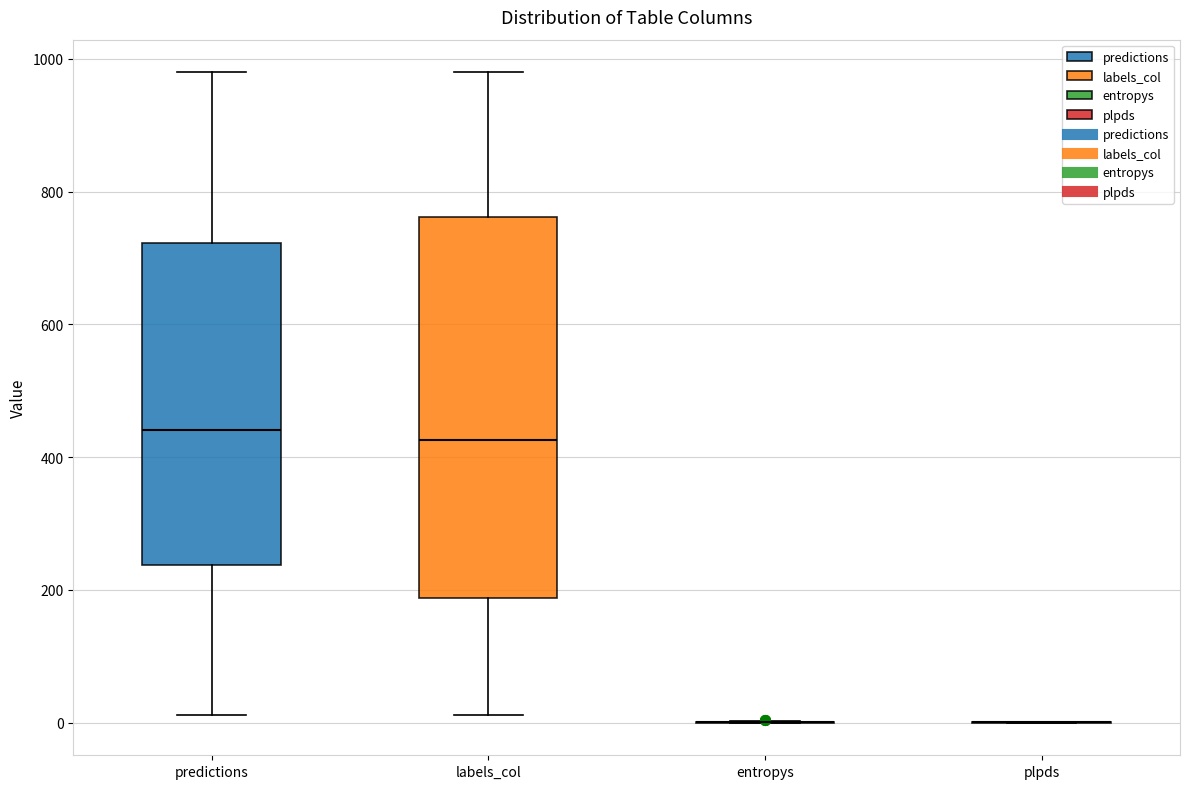

Reading left to right, read every box against the y-axis: the position of its median line, the range the box covers, and the ends of its whiskers. The values are not printed on the chart, so give them approximately, as read against the axis.

predictions: median 440, box 240 to 720, whiskers 20 to 980
labels_col: median 420, box 180 to 760, whiskers 20 to 980
entropys: box collapsed to a line at 0, whiskers 0 to 0
plpds: box collapsed to a line at 0, whiskers 0 to 0